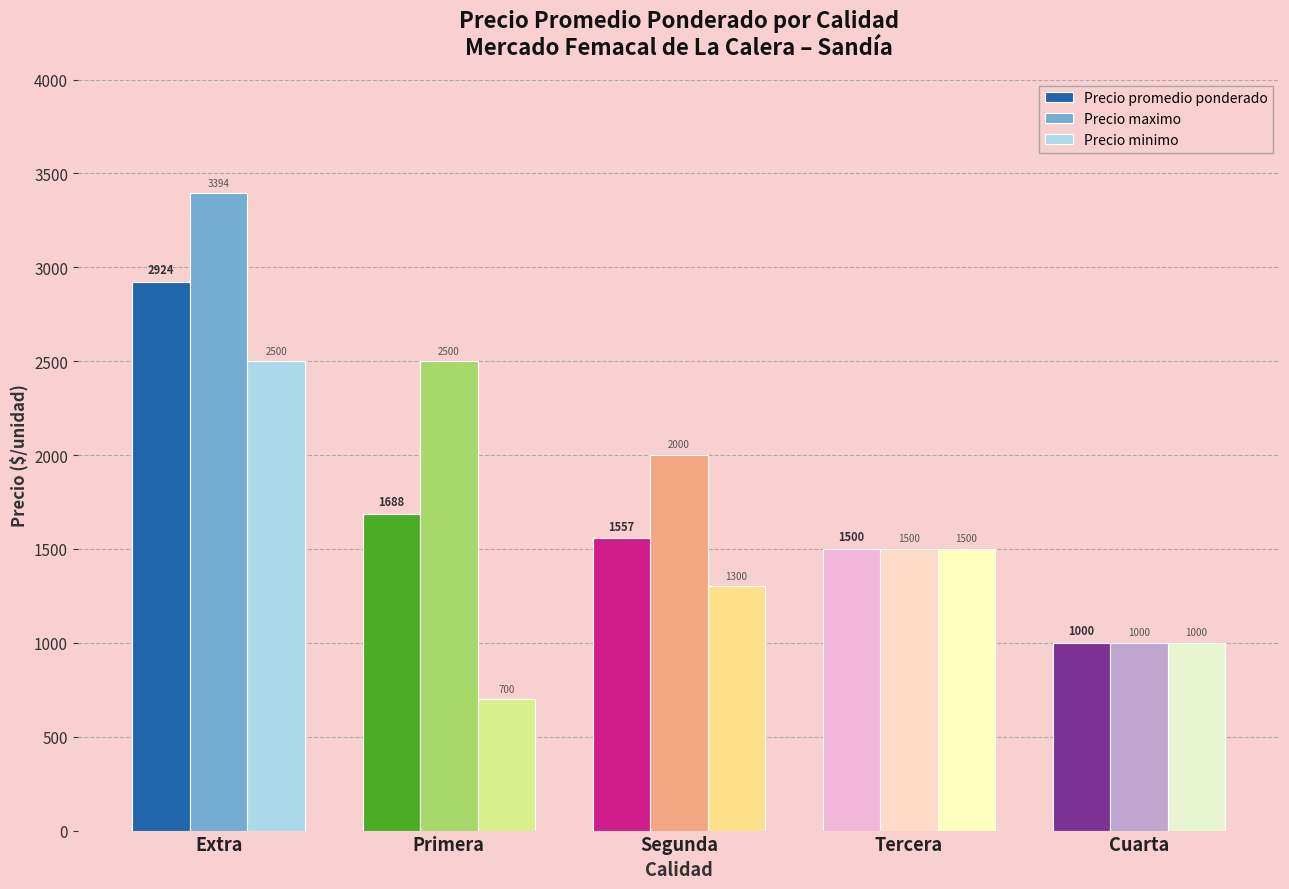

What are all the series names shown in the legend?

Precio promedio ponderado, Precio maximo, Precio minimo